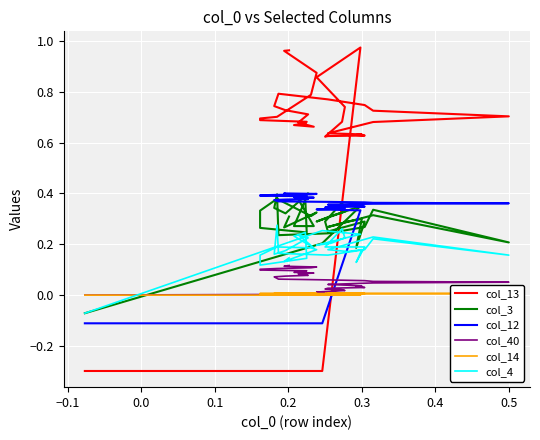

What is the label of the 18th point from the left?

0.5